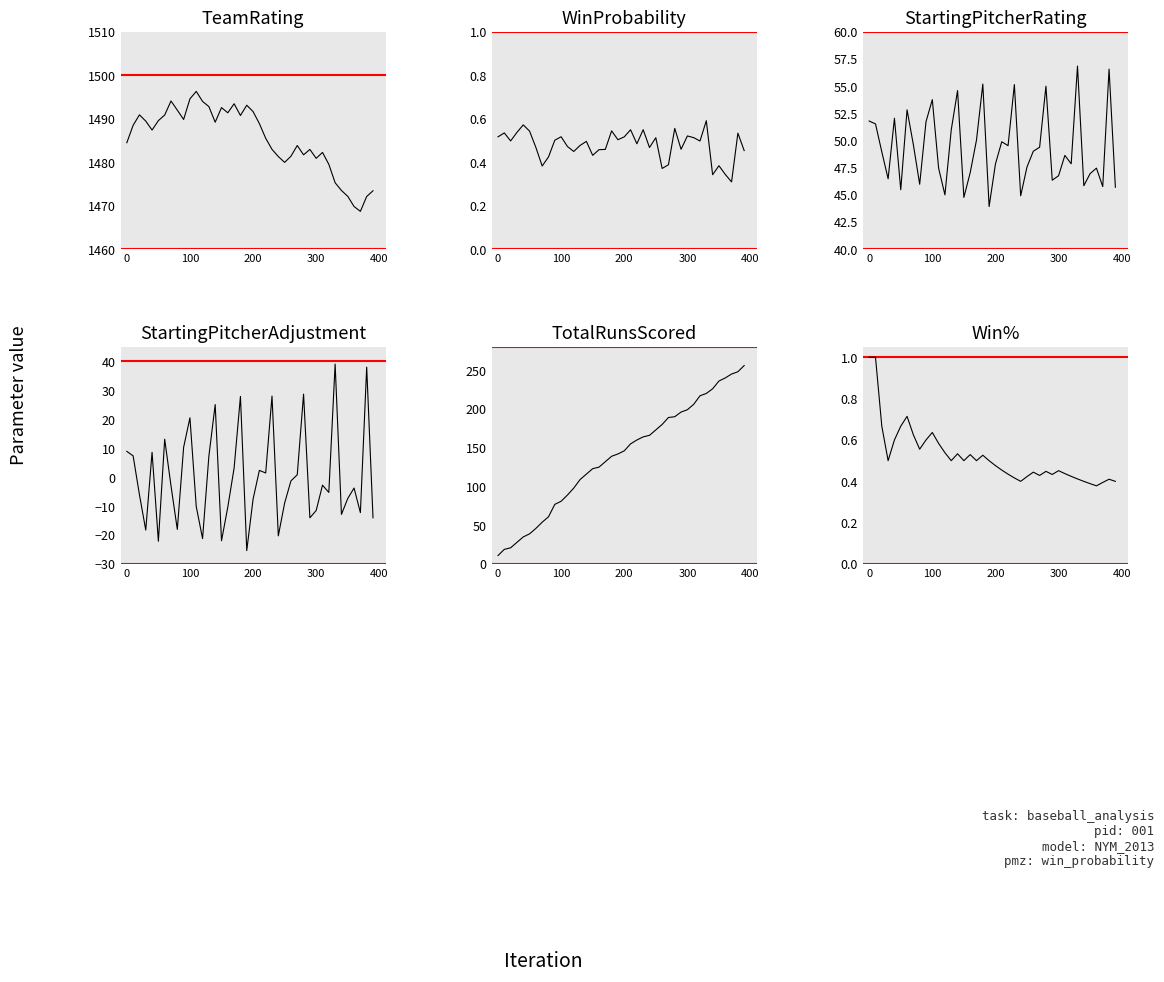

What is the value of the StartingPitcherRating point at the 29th from the left?

55.0